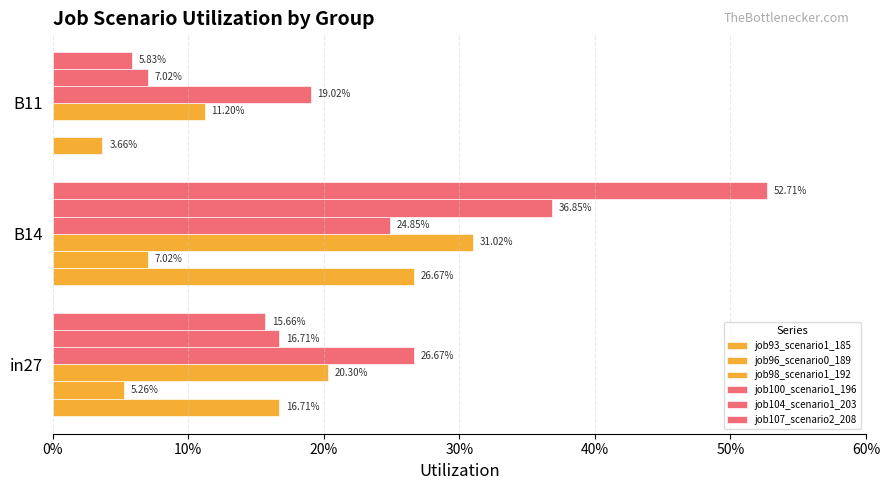

Reading right to left, extract all data points from this chart.

job93_scenario1_185: 0.0	0.3	0.2
job96_scenario0_189: 0.0	0.1	0.1
job98_scenario1_192: 0.1	0.3	0.2
job100_scenario1_196: 0.2	0.2	0.3
job104_scenario1_203: 0.1	0.4	0.2
job107_scenario2_208: 0.1	0.5	0.2